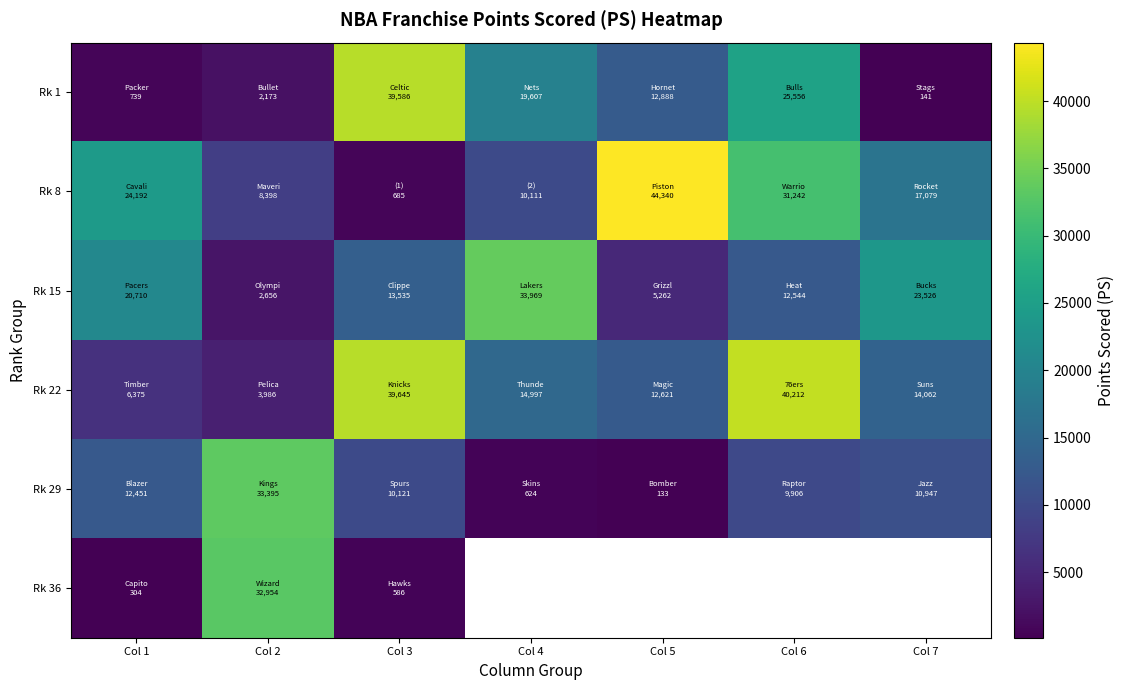

At which label is Rk 36 closest to 16629?

Col 3